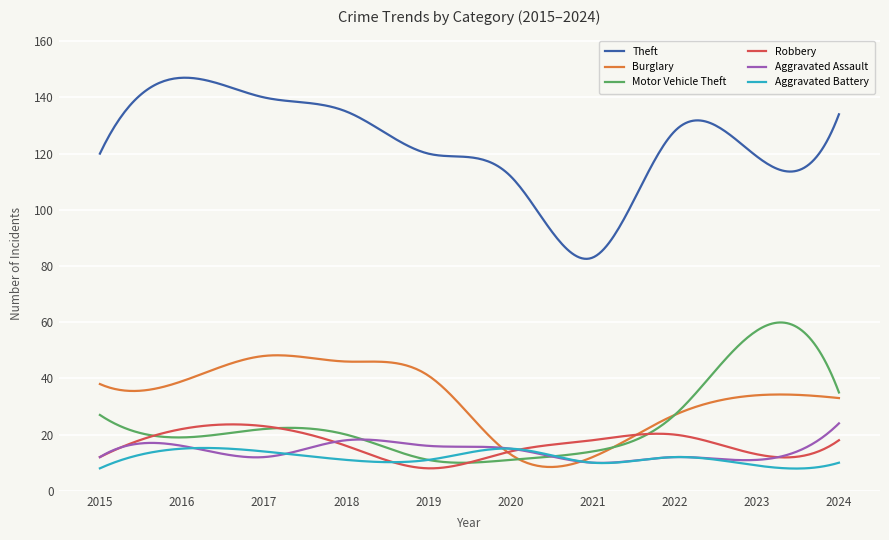

True or false: Theft and Burglary cross at least once.

False